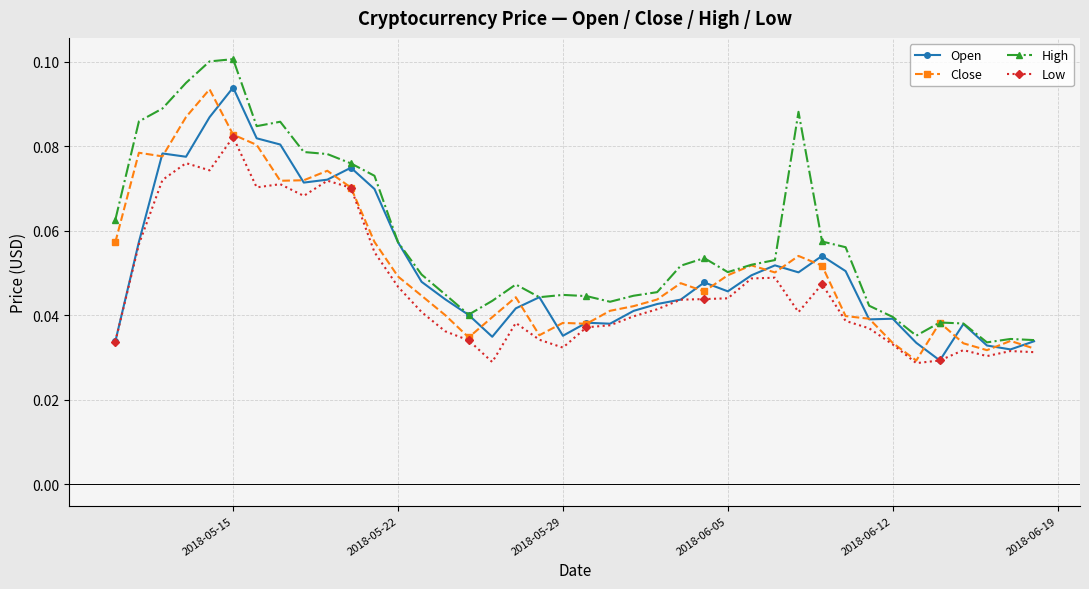

Which series has the largest total across all categories?

High